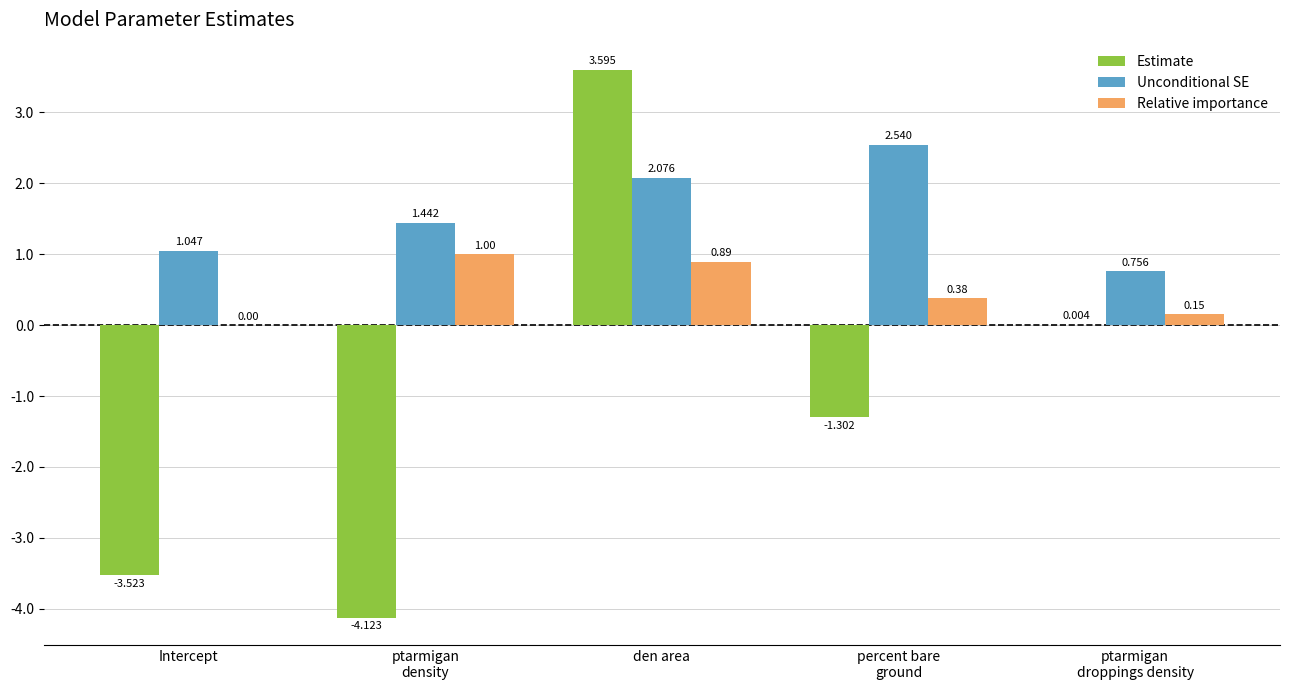

At which category does the chart reach its peak across all series?

den area